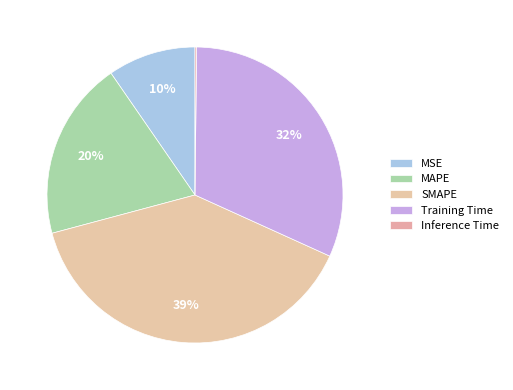

What is the total percentage of MAPE and Inference Time?

19.7%